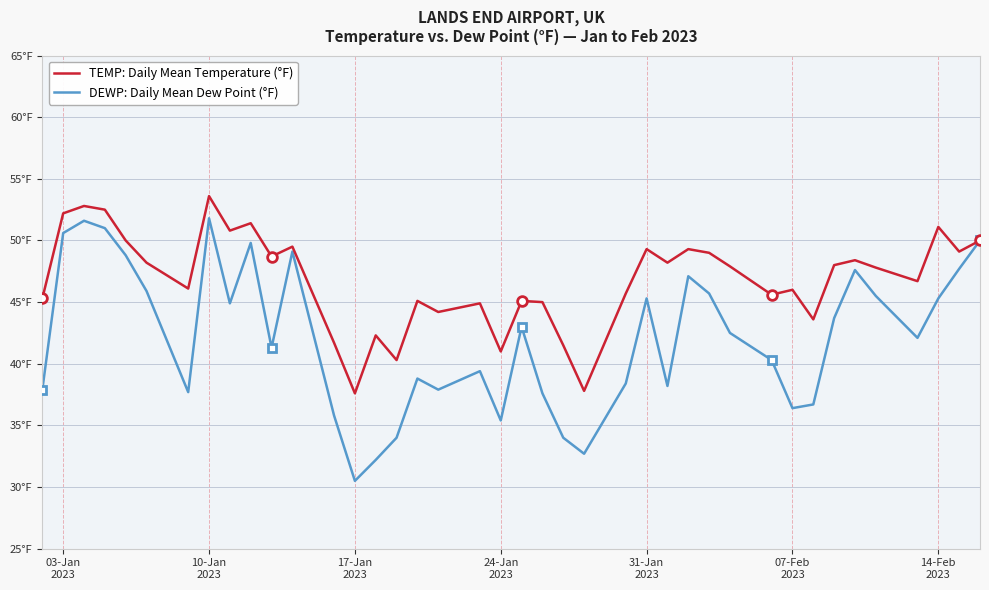

List the series in order of their overall mean, lowest first.

DEWP: Daily Mean Dew Point (°F), TEMP: Daily Mean Temperature (°F)